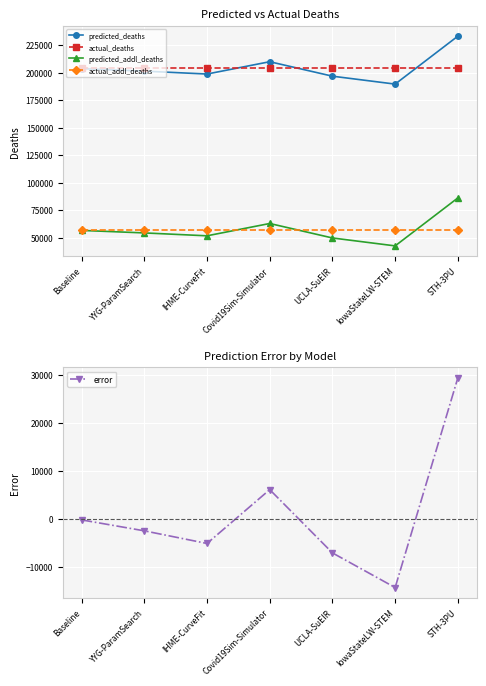

What are all the series names shown in the legend?

predicted_deaths, actual_deaths, predicted_addl_deaths, actual_addl_deaths, error